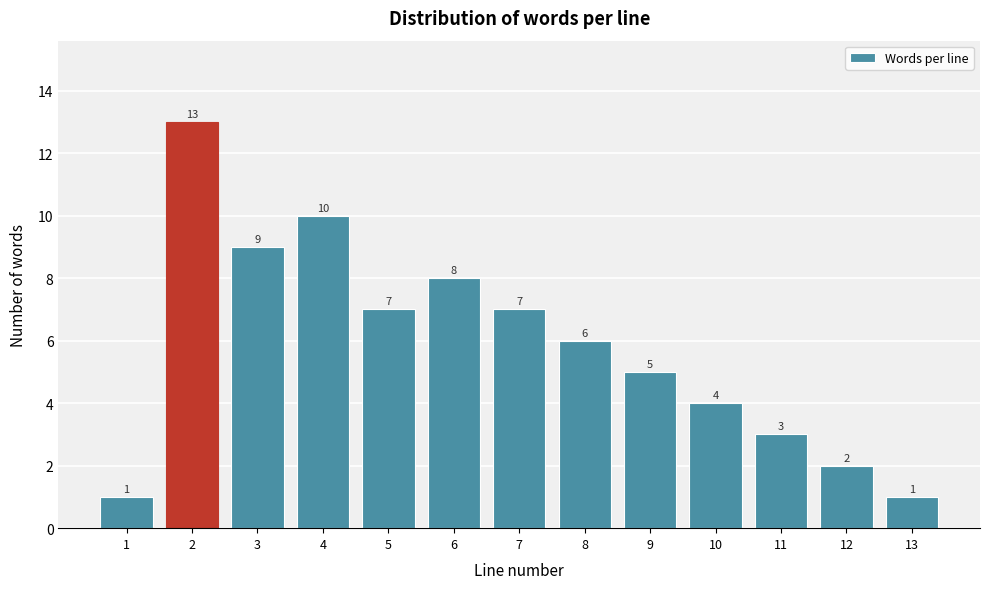

Reading right to left, transcribe all the data shown in this chart.

13=1	12=2	11=3	10=4	9=5	8=6	7=7	6=8	5=7	4=10	3=9	2=13	1=1